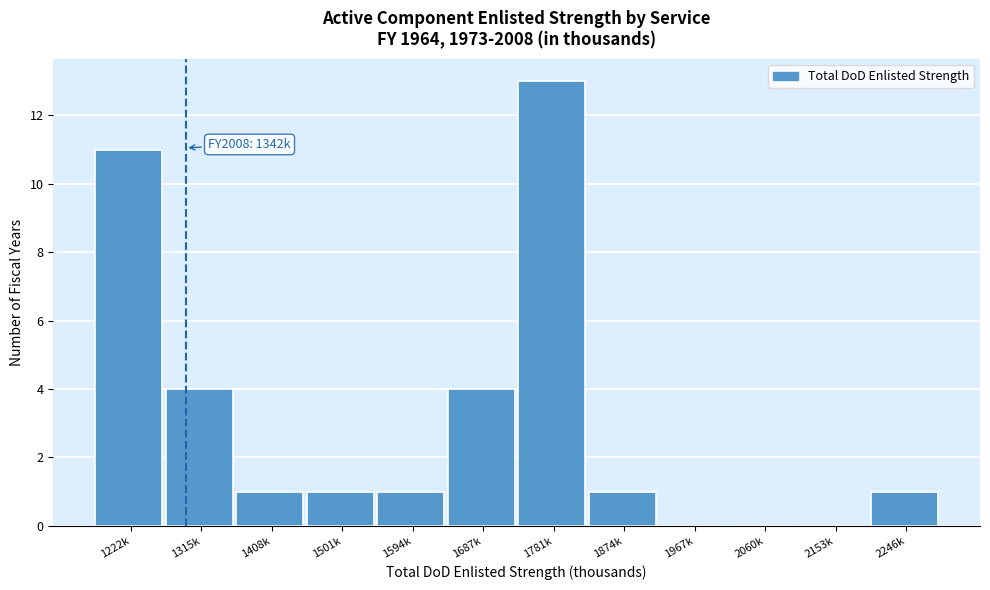

Reading right to left, extract all data points from this chart.

2246k=1	2153k=0	2060k=0	1967k=0	1874k=1	1781k=13	1687k=4	1594k=1	1501k=1	1408k=1	1315k=4	1222k=11